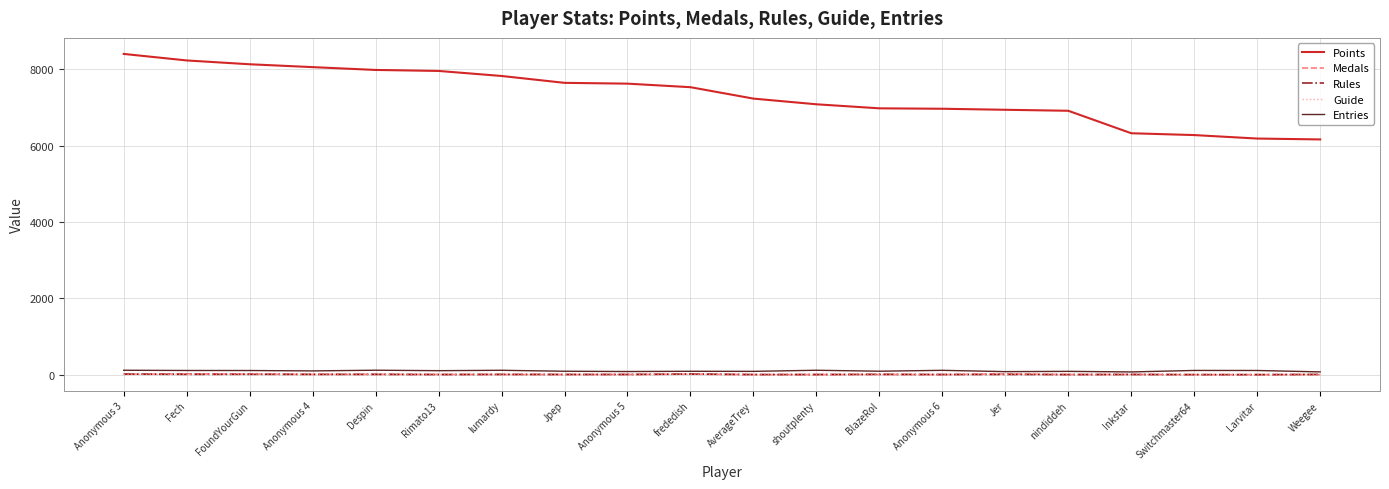

Does the chart display data point markers on the line(s)?

No